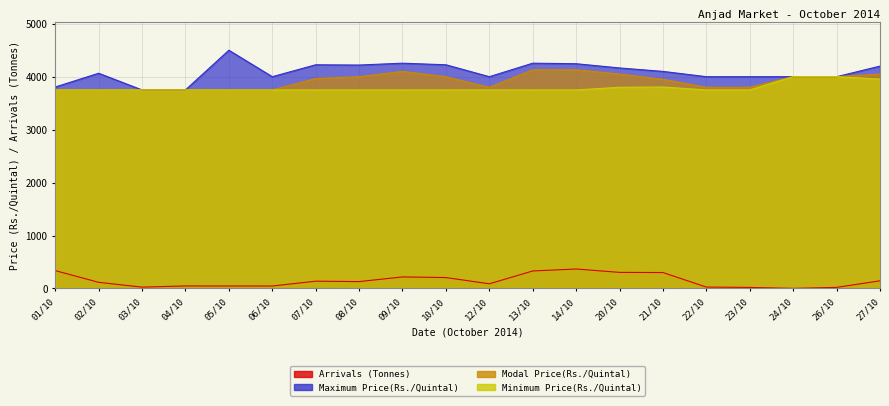

True or false: Maximum Price(Rs./Quintal) and Minimum Price(Rs./Quintal) intersect in this chart.

False